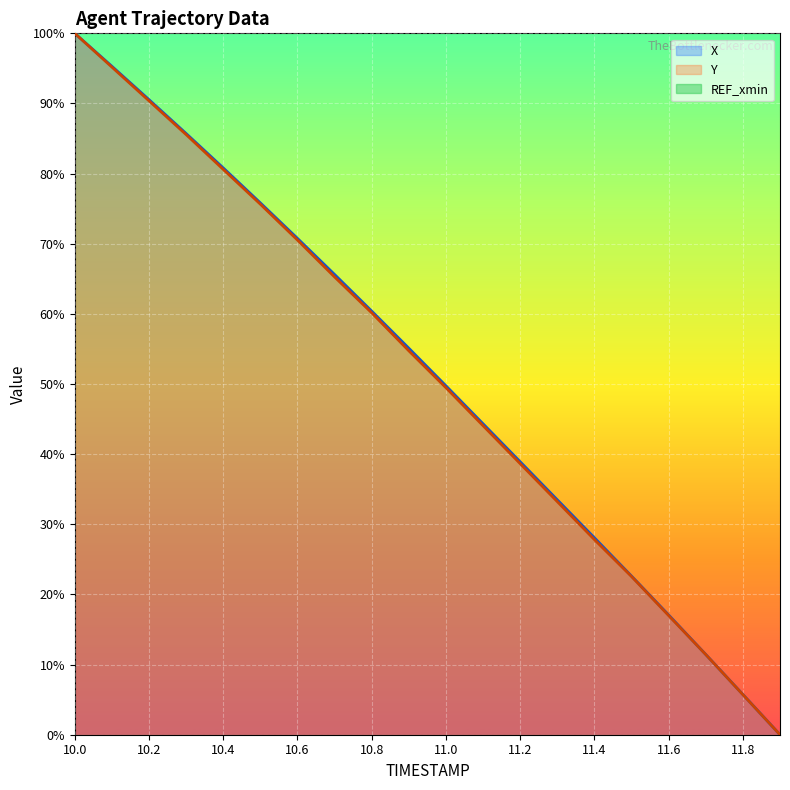

Reading left to right, extract all data points from this chart.

X: 100.0	95.3	90.5	85.7	80.8	75.8	70.8	65.6	60.4	55.1	49.7	44.3	38.9	33.5	28.1	22.6	17.1	11.4	5.7	0.0
Y: 100.0	95.2	90.4	85.6	80.6	75.6	70.5	65.3	60.2	54.7	49.5	44.1	38.6	33.2	27.8	22.6	17.0	11.4	5.7	0.0